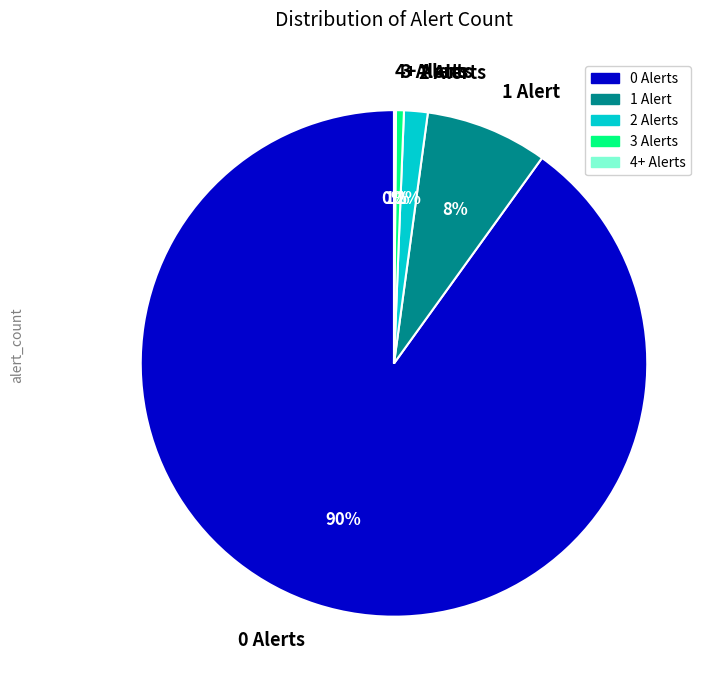

What is the majority slice?

0 Alerts